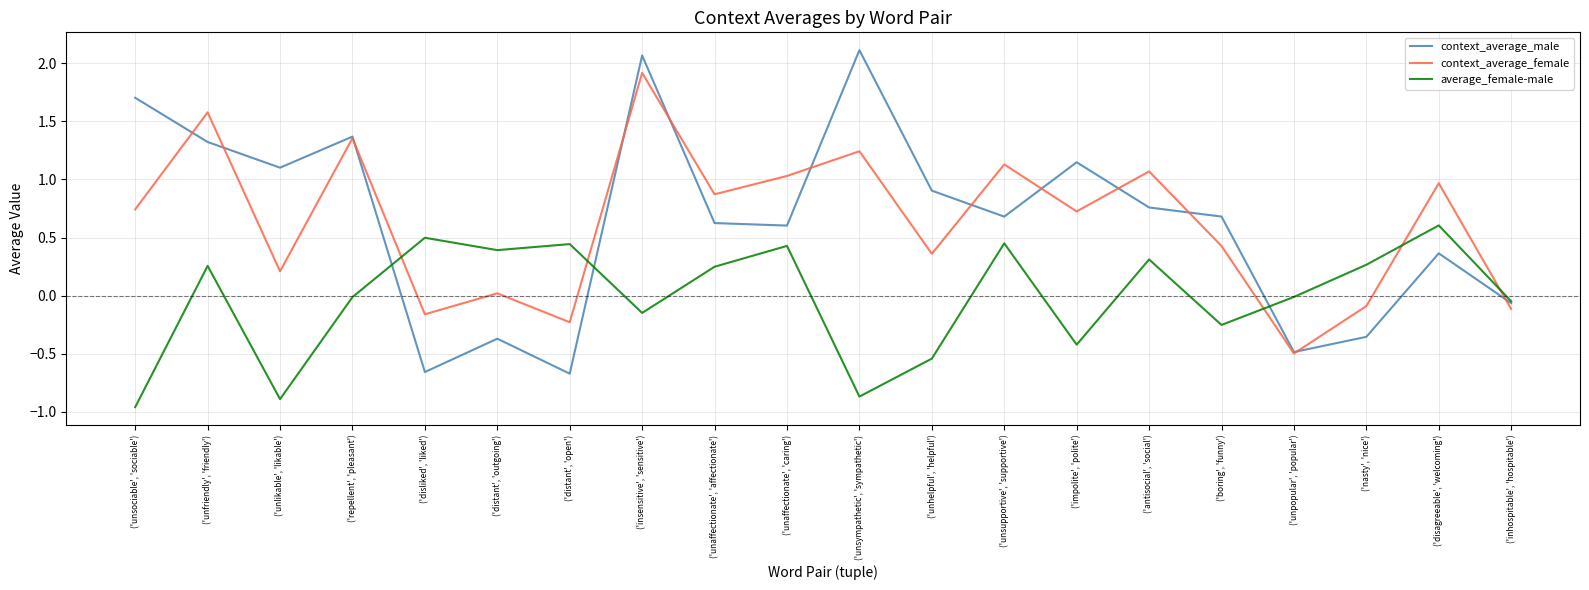

At which category is the sum across all series the highest?

('insensitive', 'sensitive')